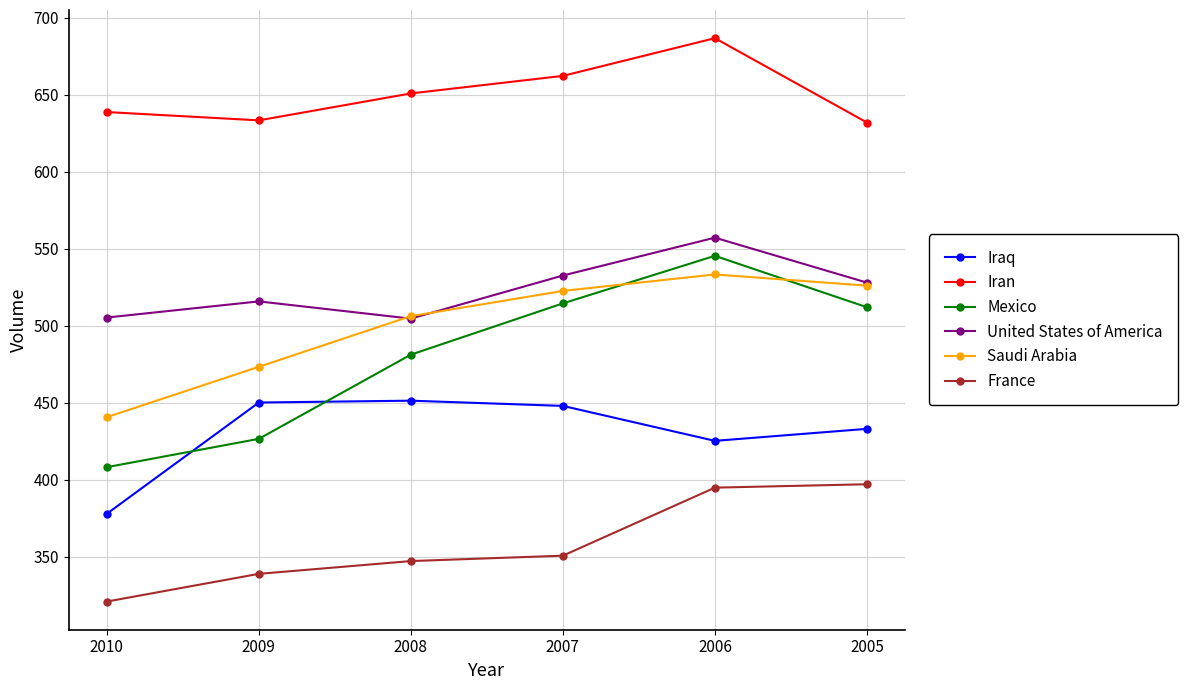

What is the value of the France point at the 2nd from the left?

338.8